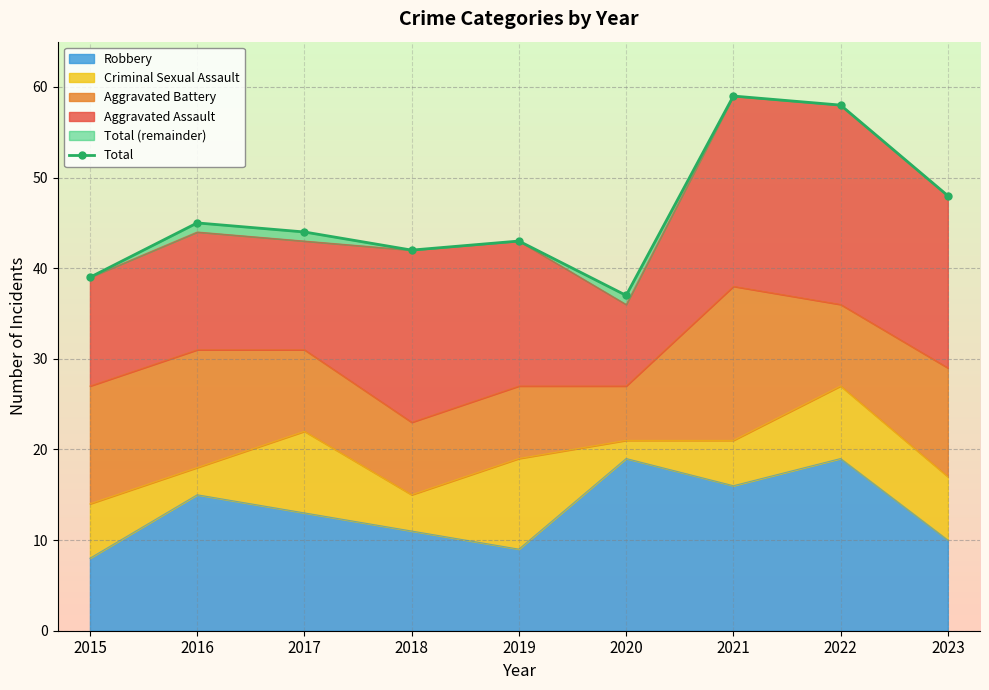

What is the value of the 1st point from the left?

39